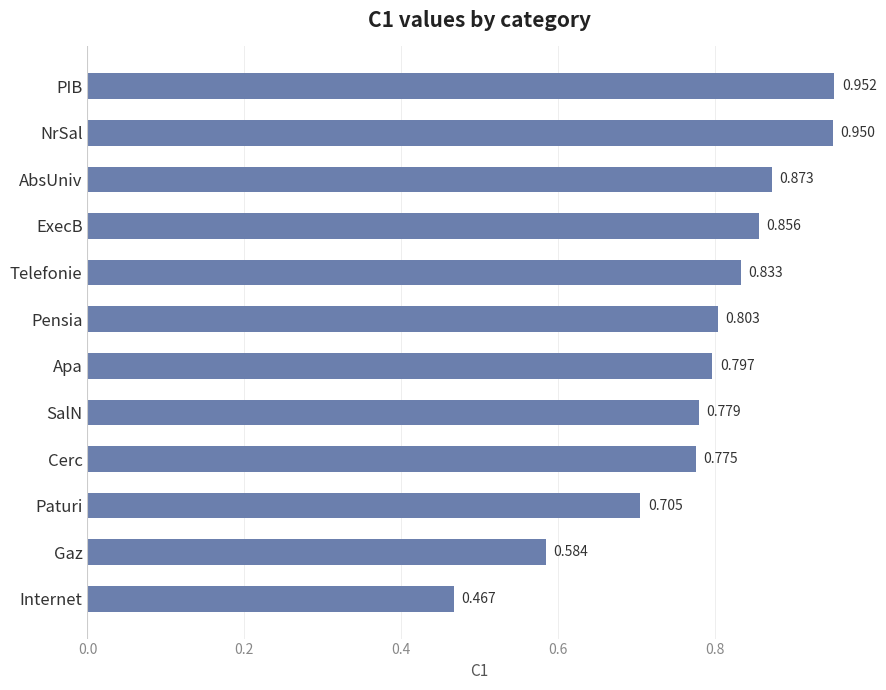

What is the label of the 2nd bar from the bottom?

Gaz